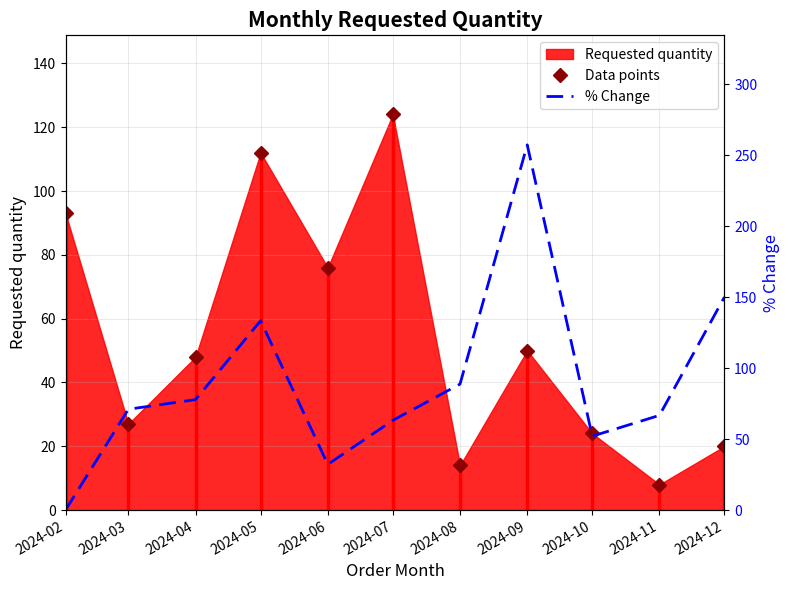

What is the value of the % Change point at the 7th from the left?

88.7